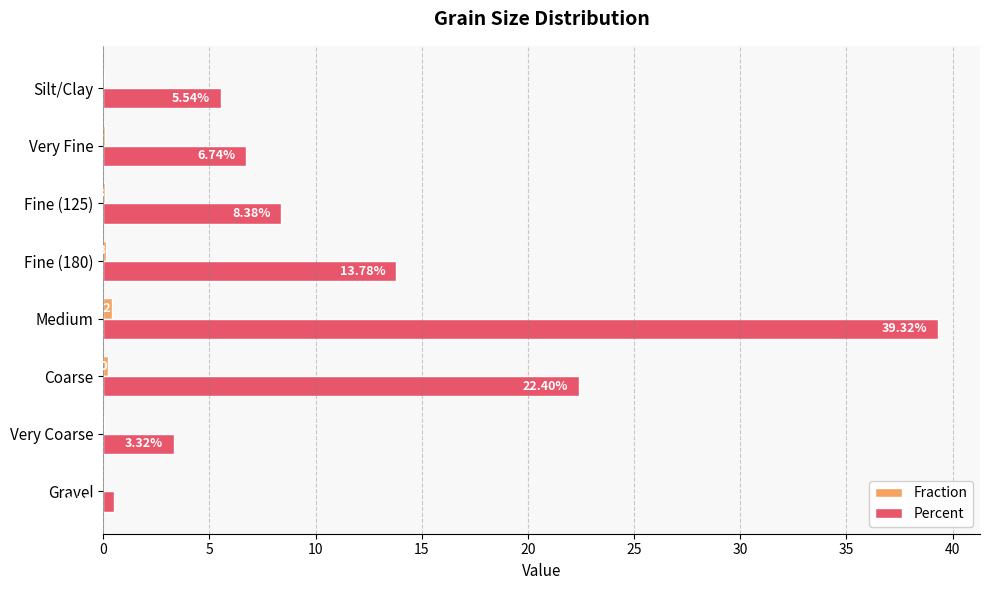

At which category is the sum across all series the highest?

Medium